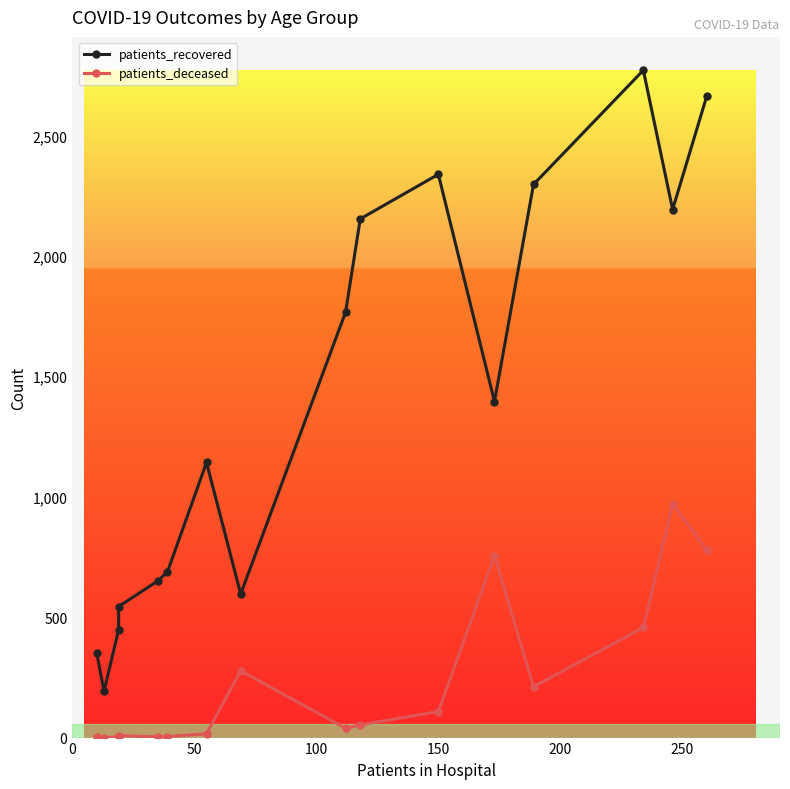

In patients_deceased, how many points are higher than both neighbors (excluding endpoints)?

4